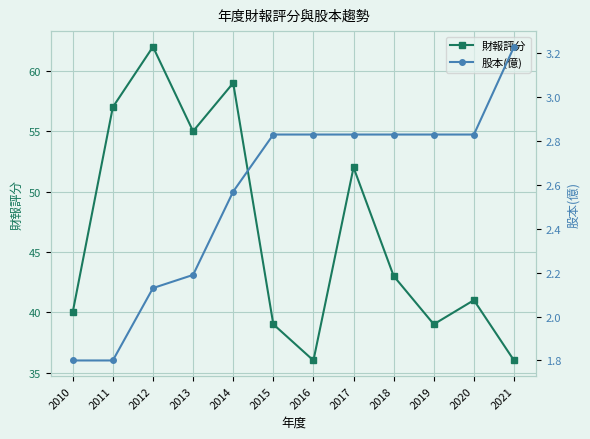

Which series has the largest total across all categories?

財報評分